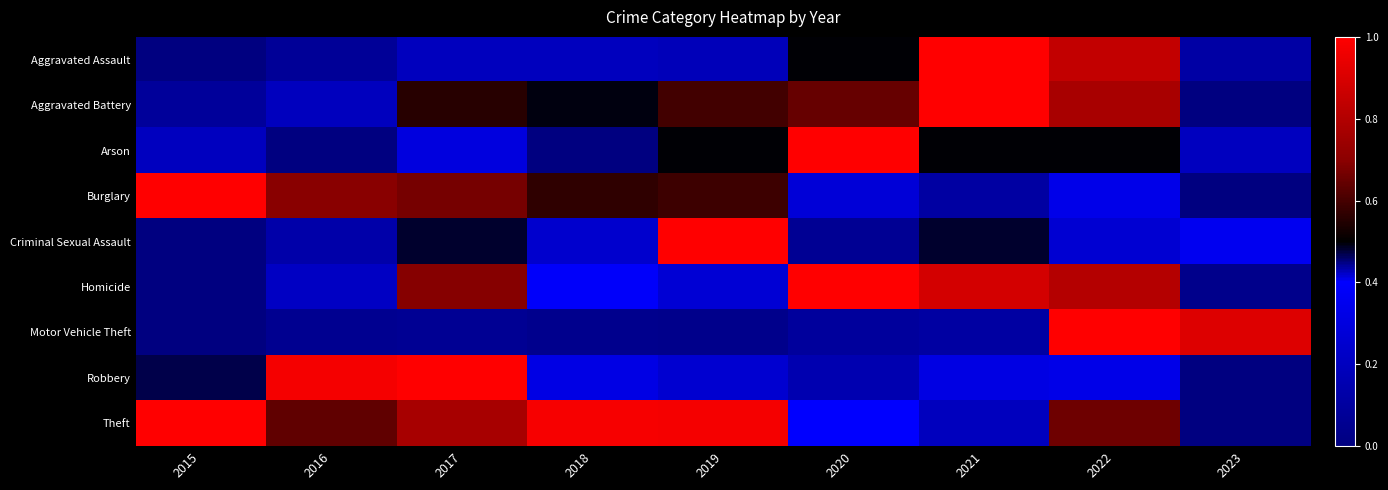

At how many categories does at least one series exceed 0?

9